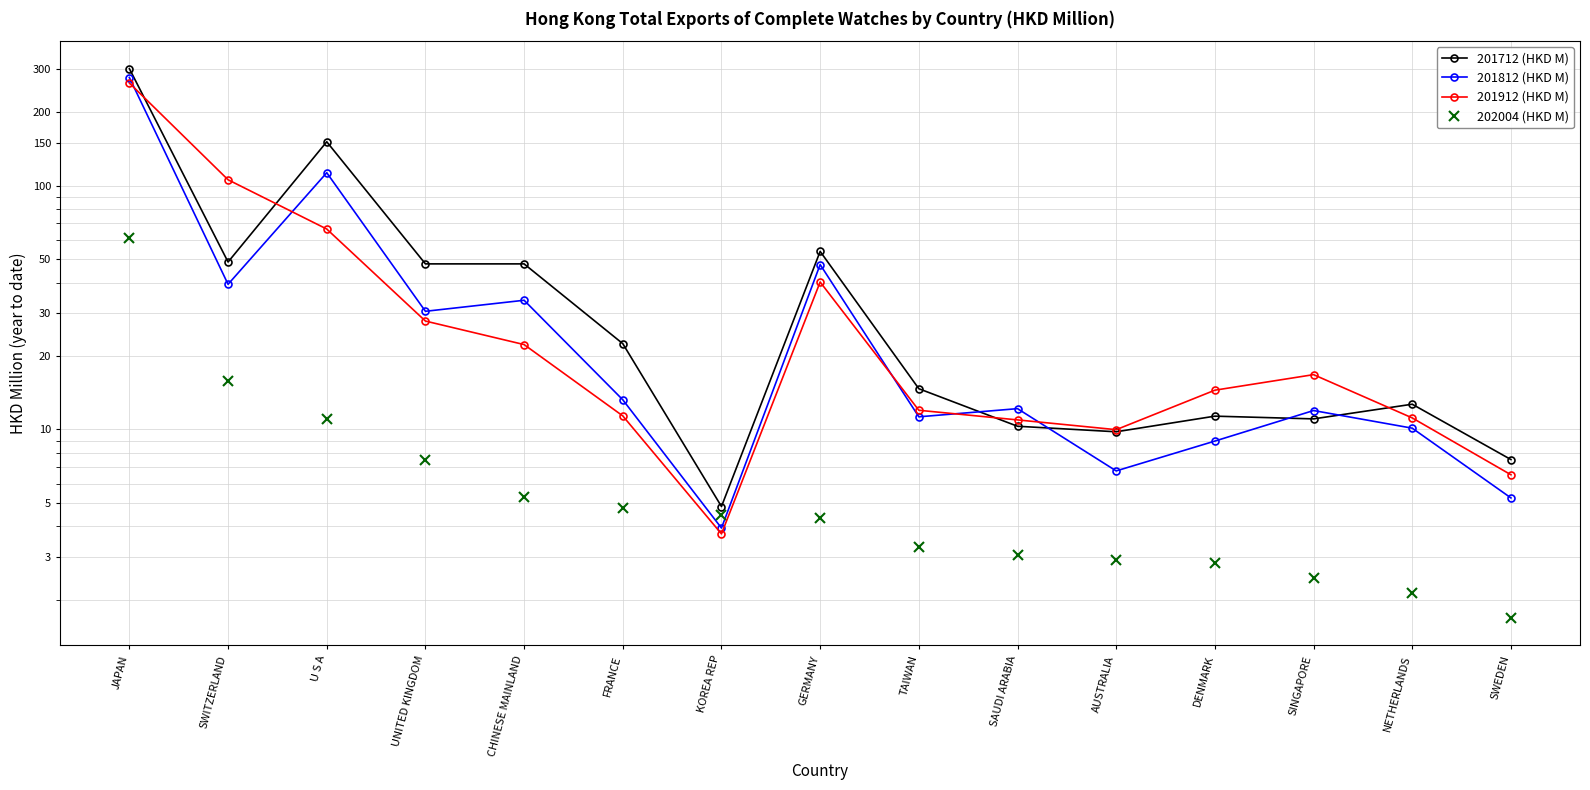

At which category is the sum across all series the highest?

JAPAN